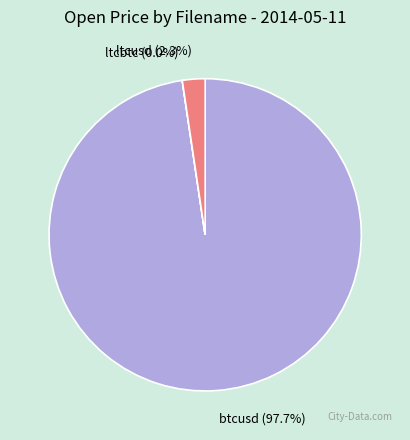

What is the largest slice in the pie chart?

btcusd